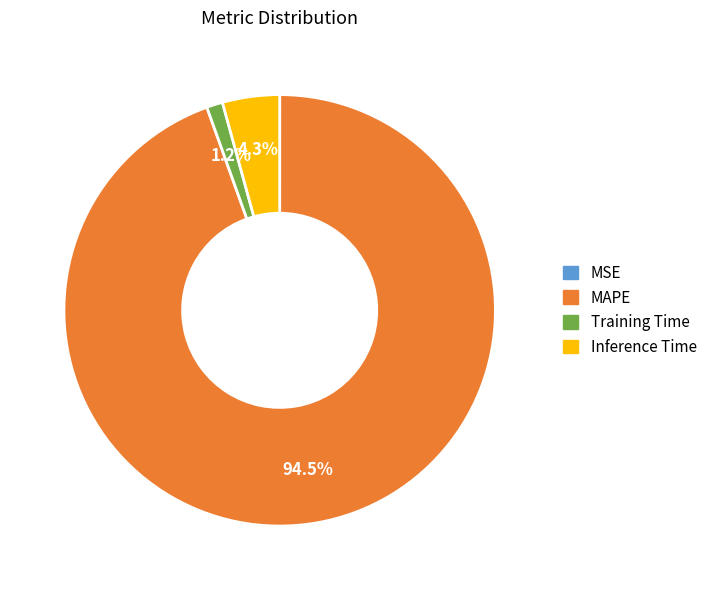

Which slice is the largest?

MAPE